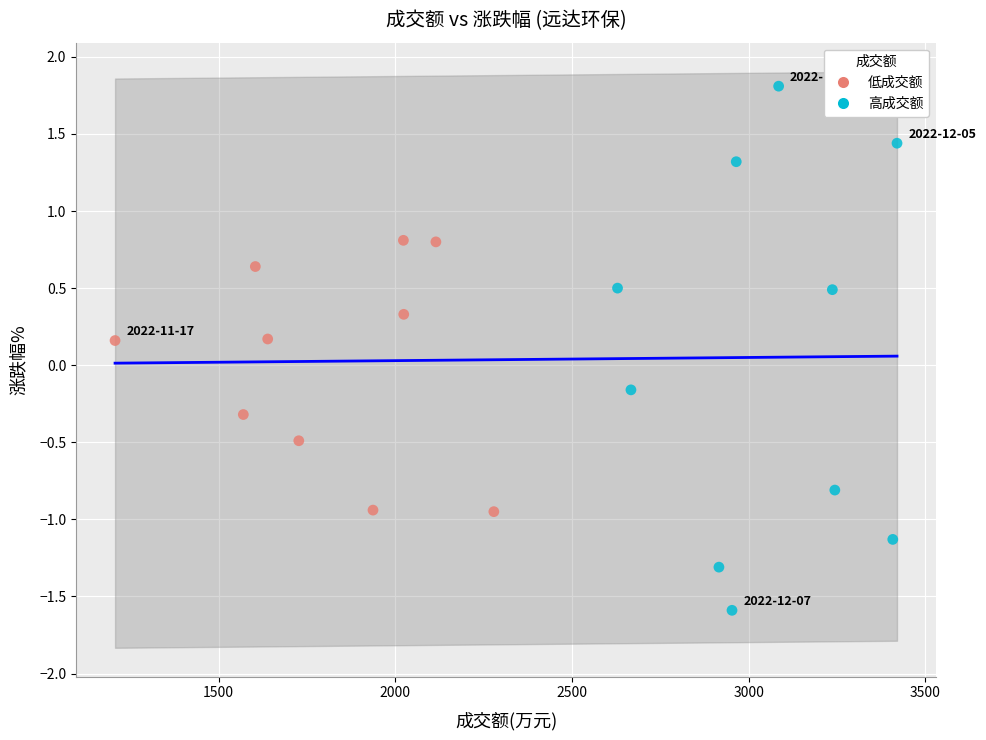

Which series has the widest spread of Y values?

高成交额